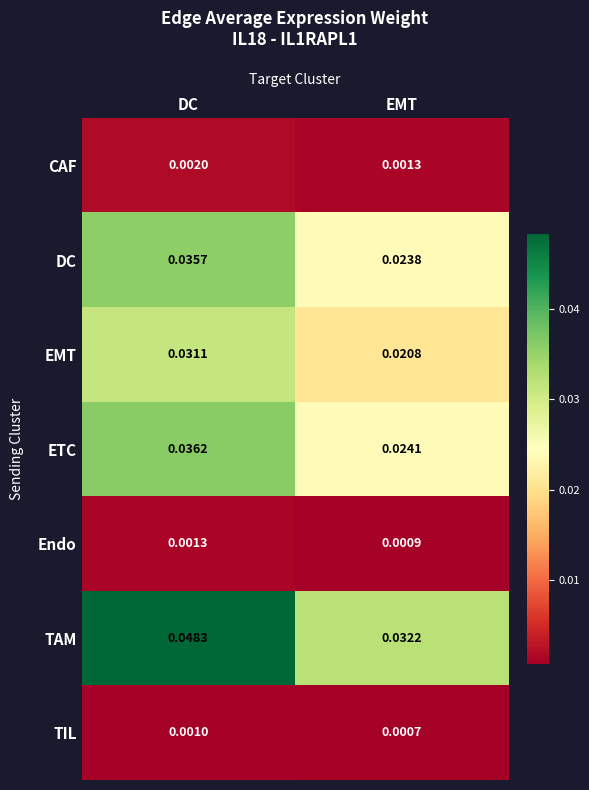

Where is ETC nearest to the value 0?

EMT